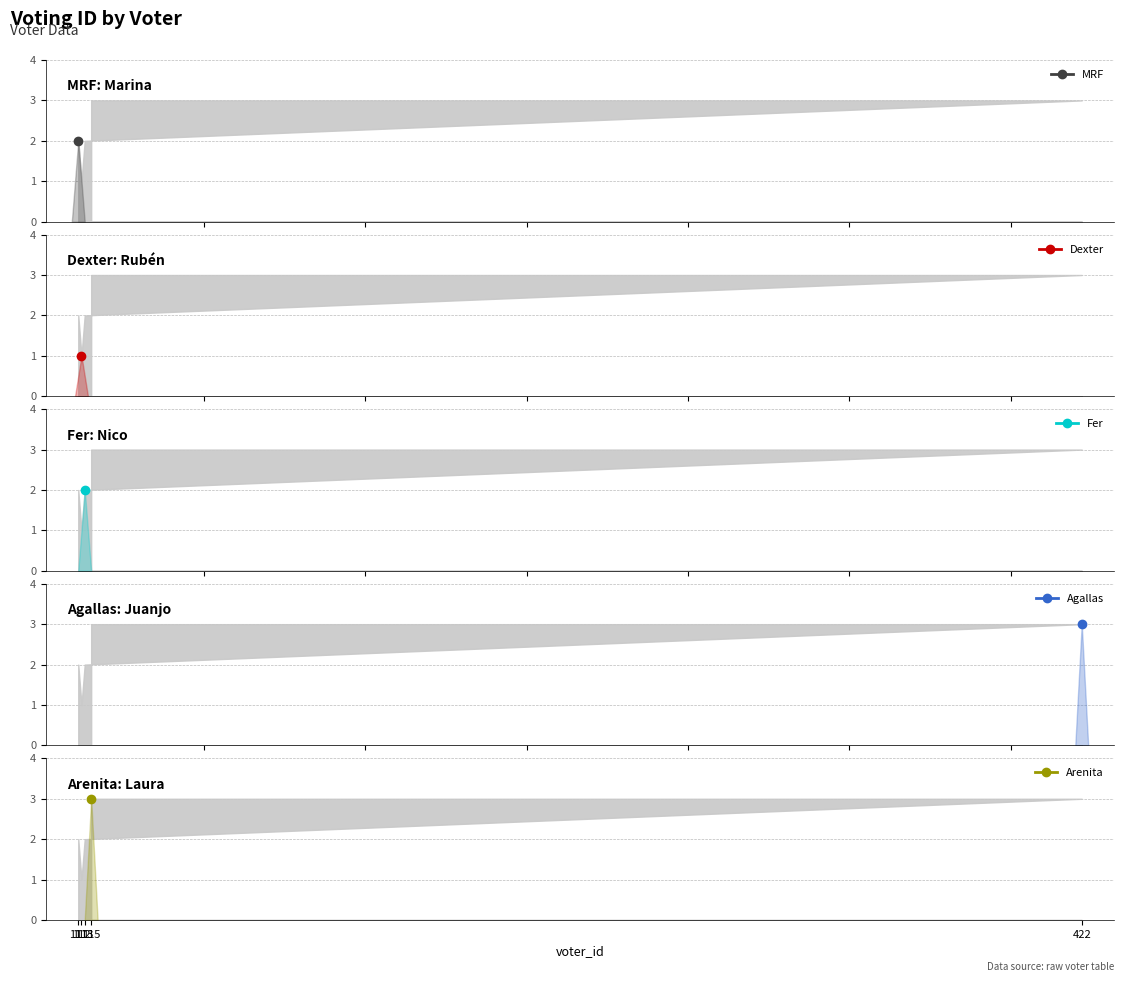

What is the change in value from 112 to 113?

+1